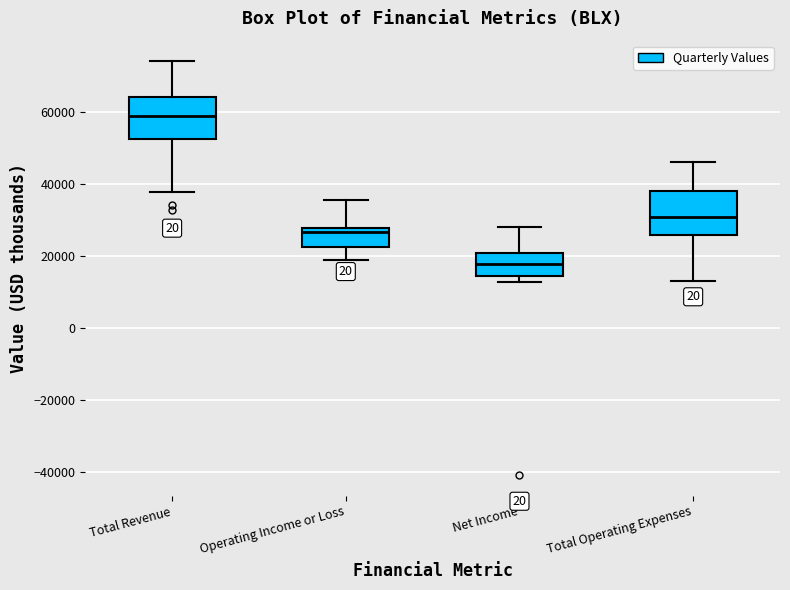

Where does the upper whisker of the box for Total Operating Expenses end on the y-axis? The values are not printed on the chart, so give them approximately, as read against the axis.

46000